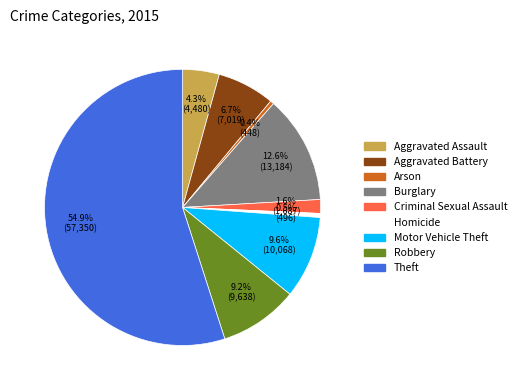

How many slices are in this pie chart?

9